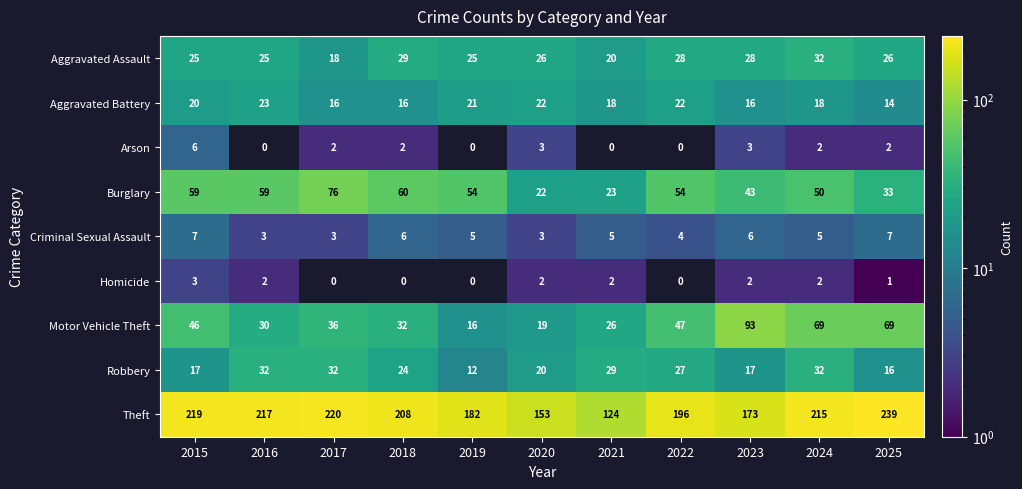

How many data points in Aggravated Battery are less than 18?

4